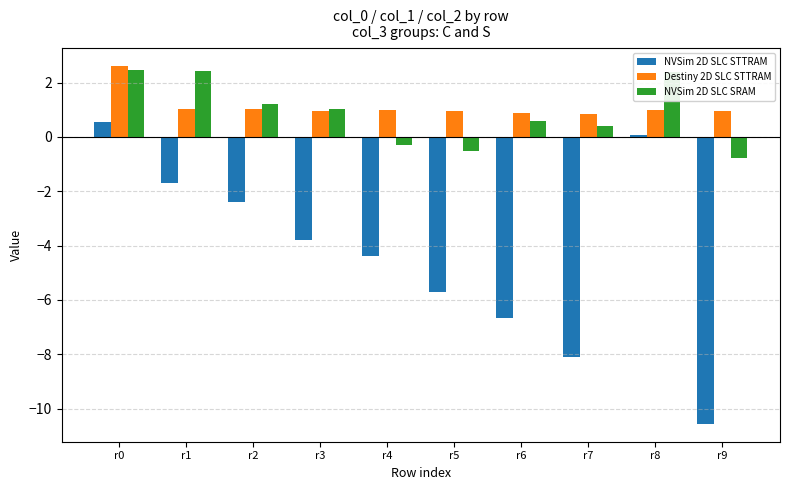

Which series has the largest total across all categories?

Destiny 2D SLC STTRAM